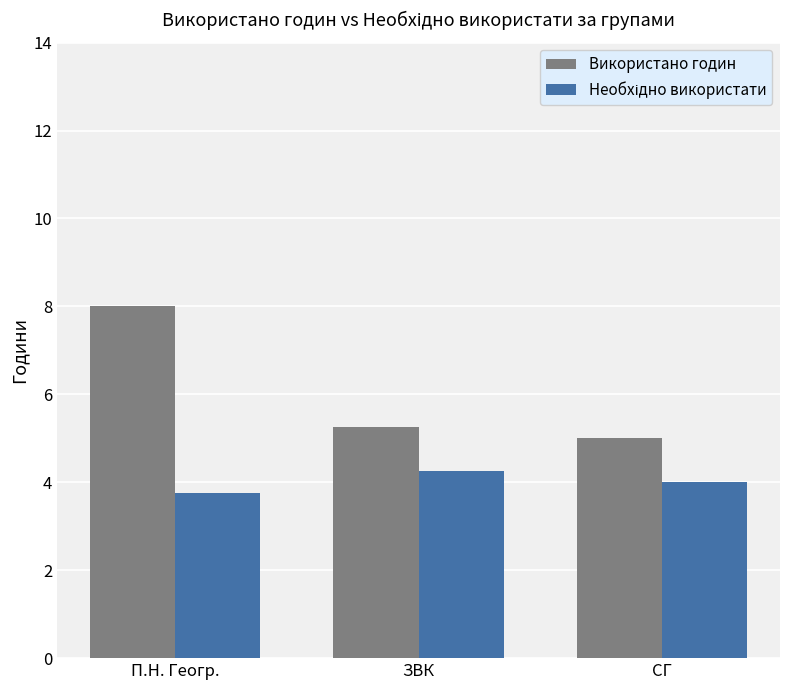

What is the value of the Використано годин bar at the 3rd from the left?

5.0